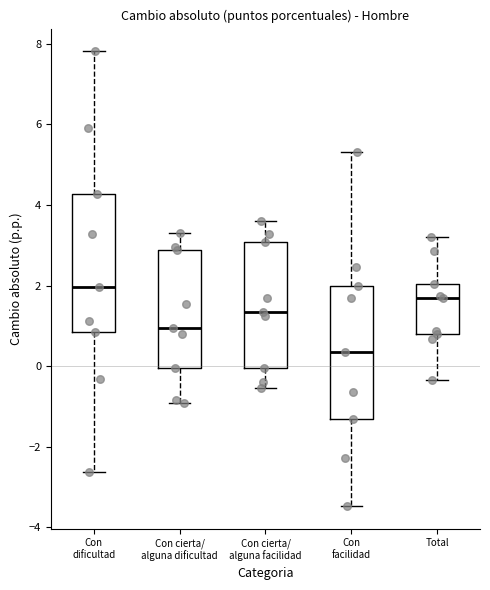

Where does the lower whisker of the box for Con facilidad end on the y-axis? The values are not printed on the chart, so give them approximately, as read against the axis.

-3.4